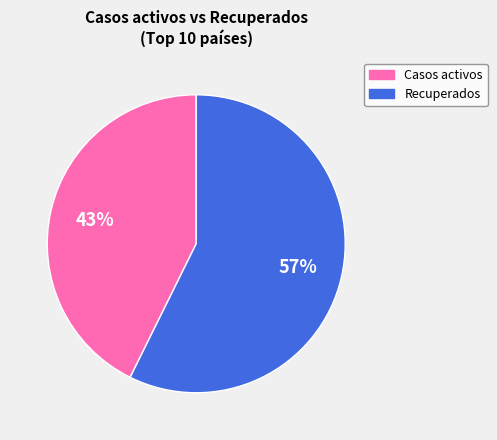

Is there a majority slice in this chart?

Yes